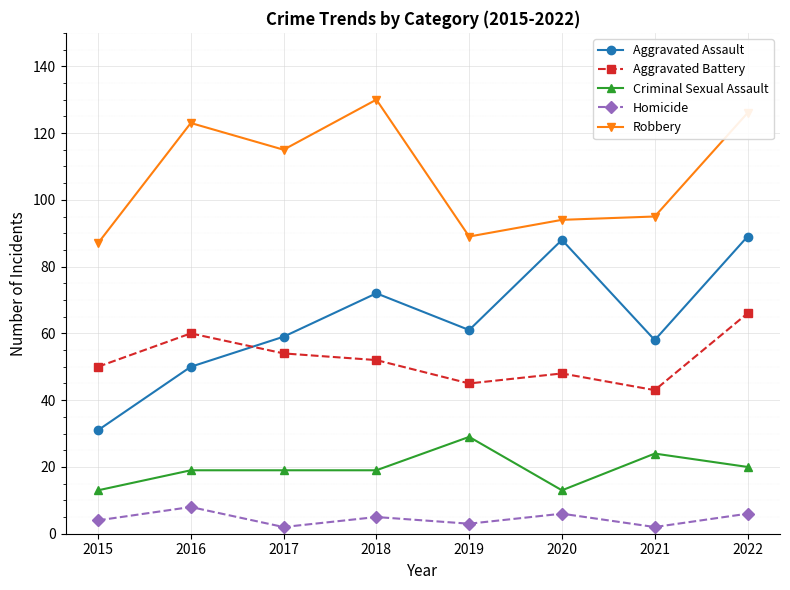

Which series changed the most between 2017 and 2021?

Robbery